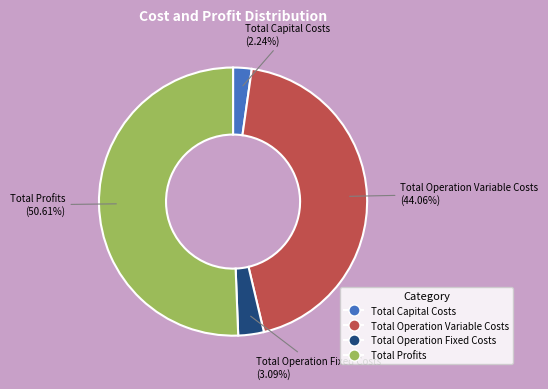

How many segments does this pie chart have?

4